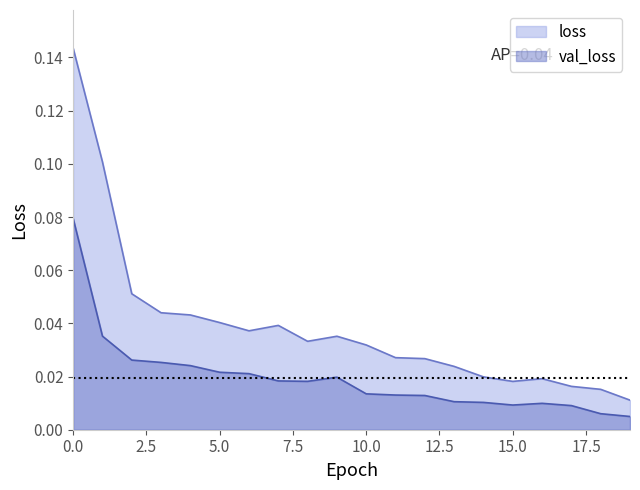

Rank the categories by loss value from lowest to highest.

19, 18, 17, 15, 16, 14, 13, 12, 11, 10, 8, 9, 6, 7, 5, 4, 3, 2, 1, 0